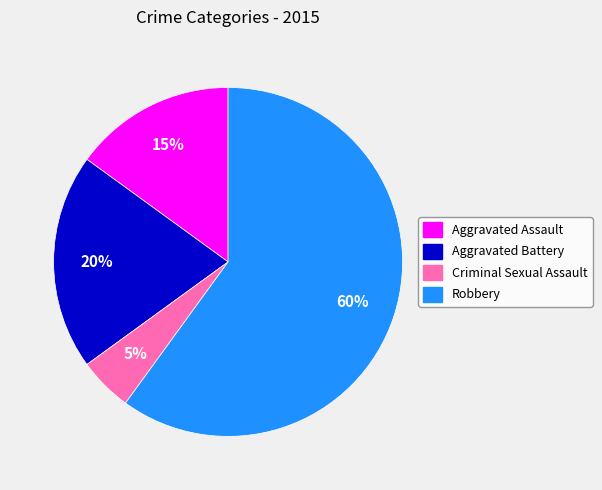

Rank the categories by value from highest to lowest.

Robbery, Aggravated Battery, Aggravated Assault, Criminal Sexual Assault